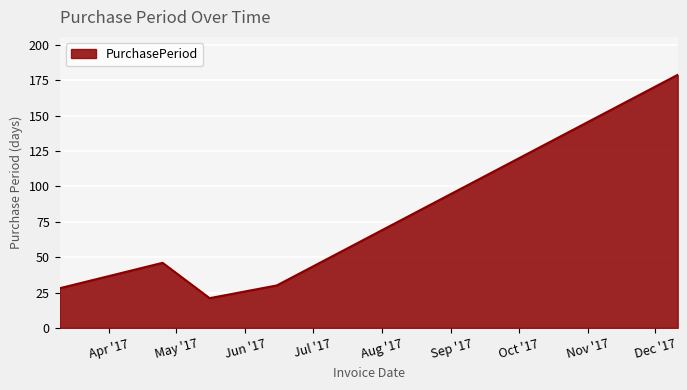

How many interior local valleys (lower than both neighbors) does the data have?

1